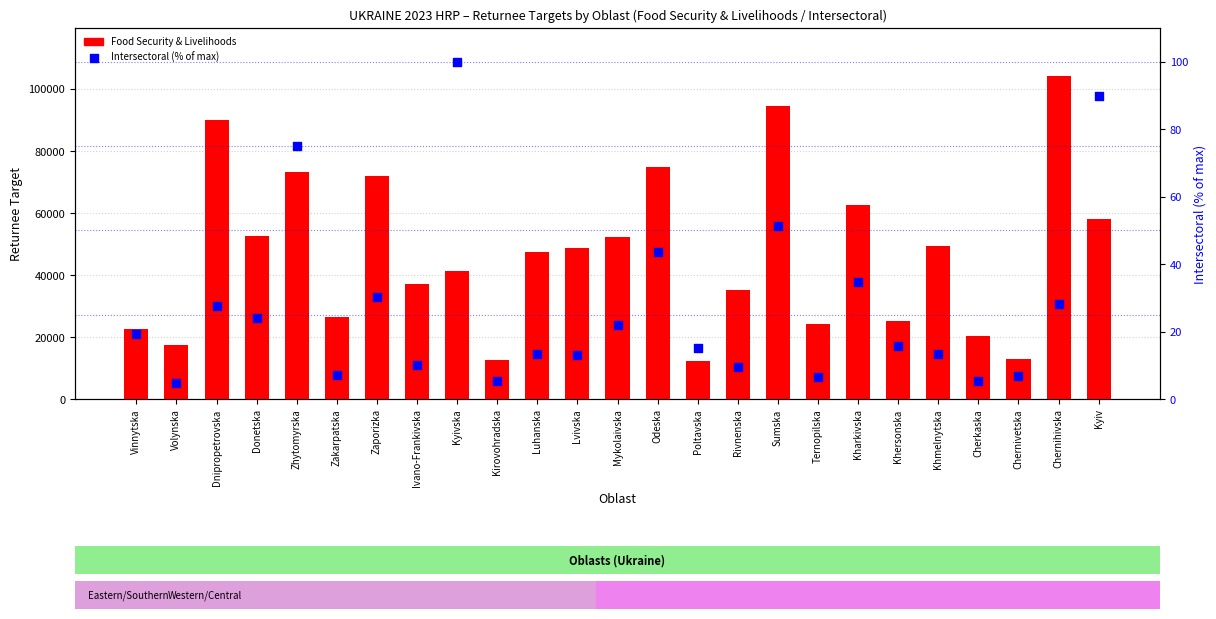

At which category is the sum across all series the highest?

Chernihivska